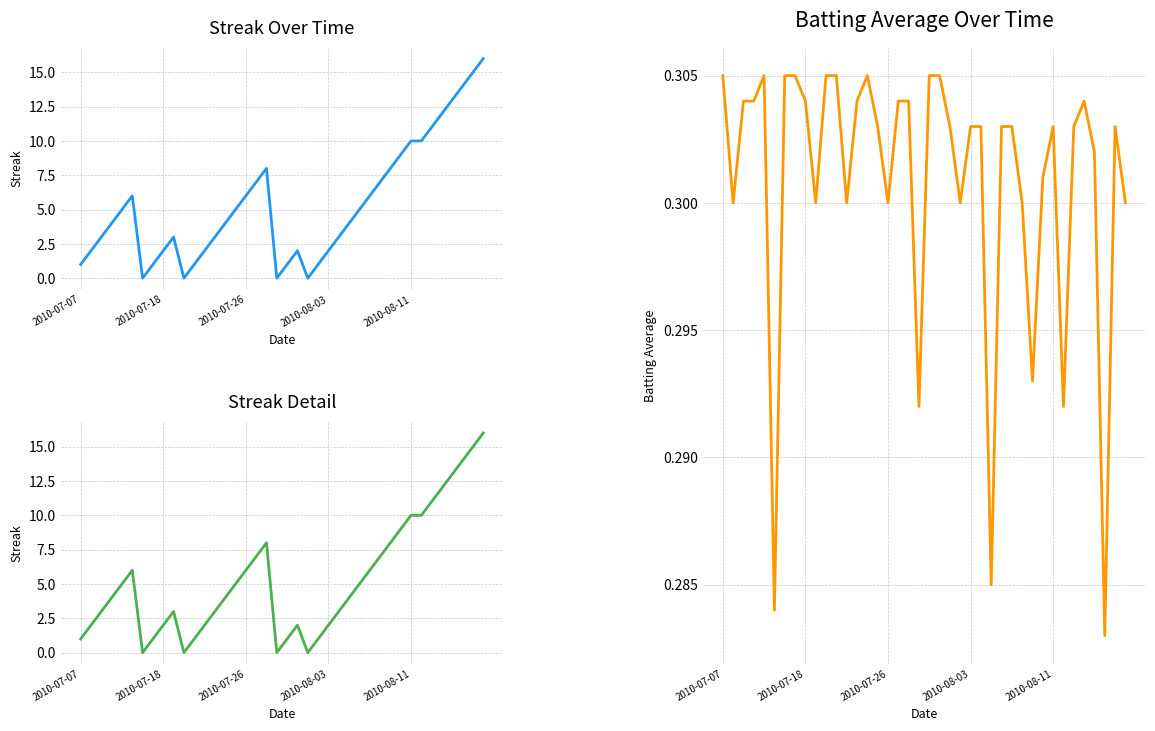

How many lines are shown in the chart?

3